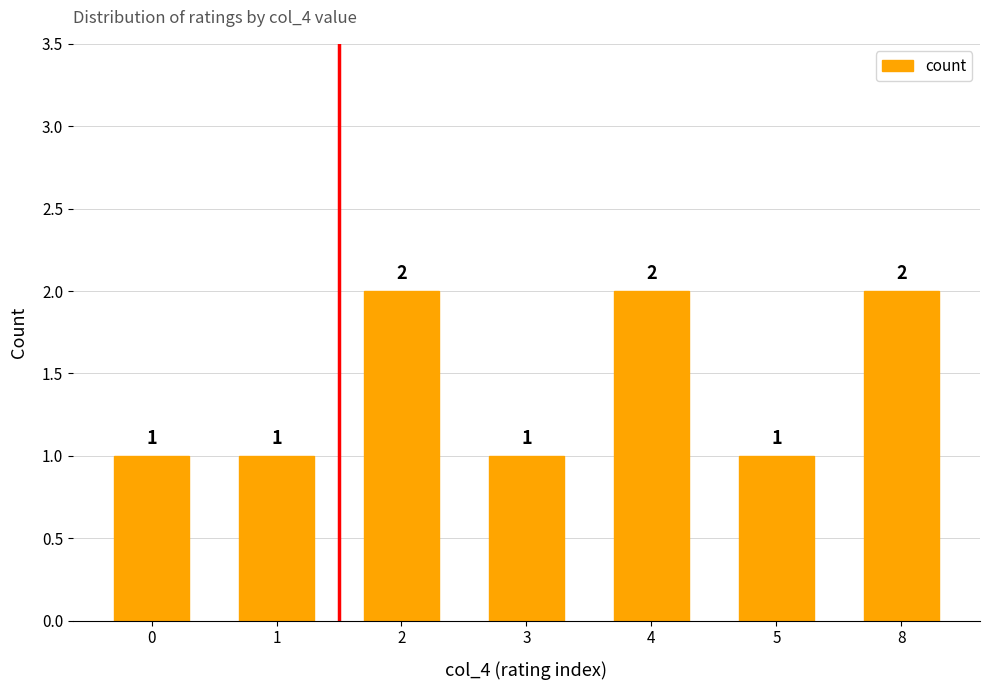

What is the average value?

1